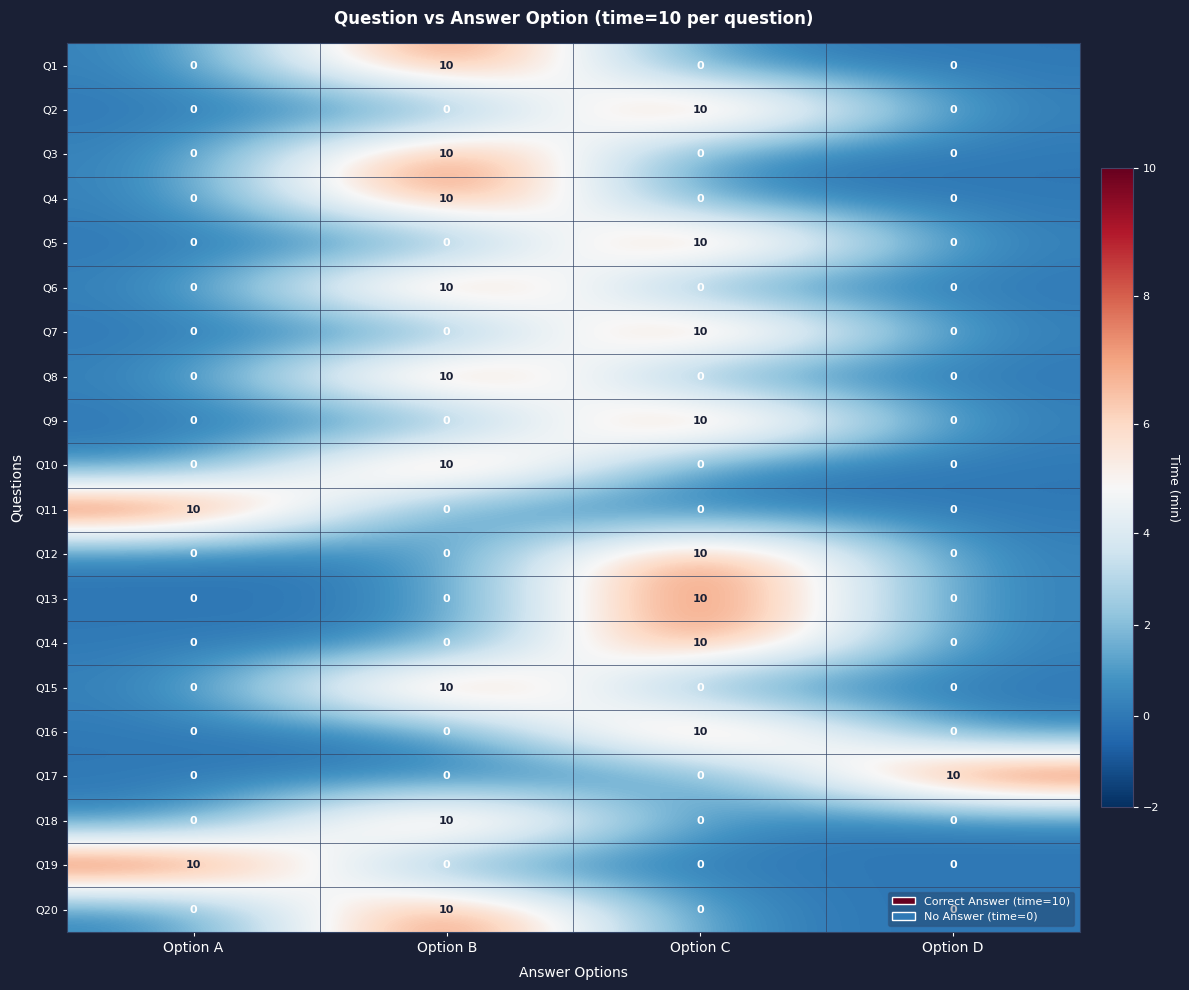

What is the difference between the highest and lowest values at Option A?

10